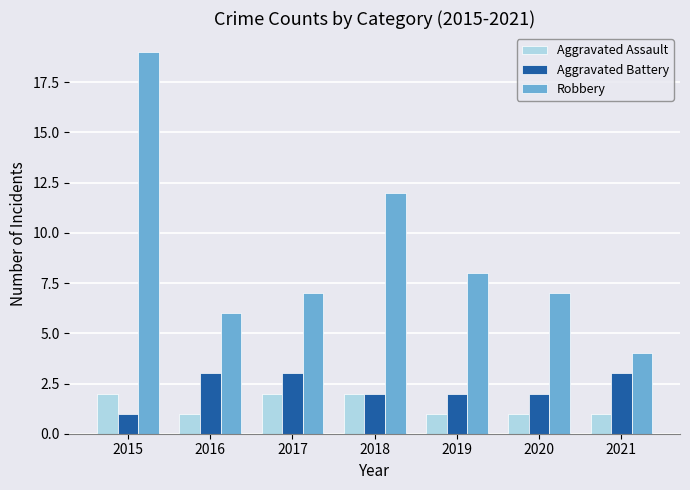

What is the total value across all series at 2017?

12